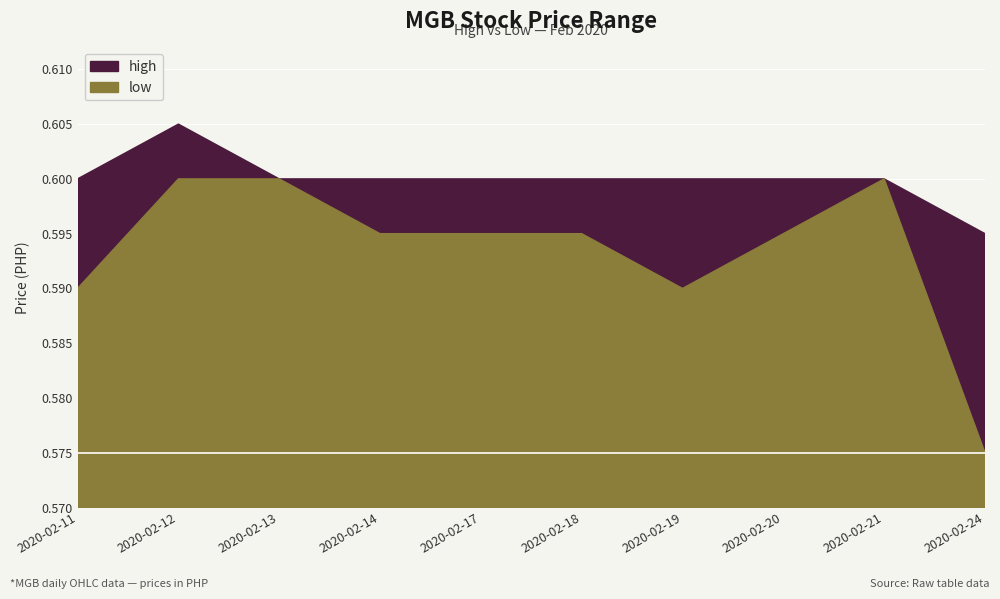

At which category does high reach its first local peak?

2020-02-12